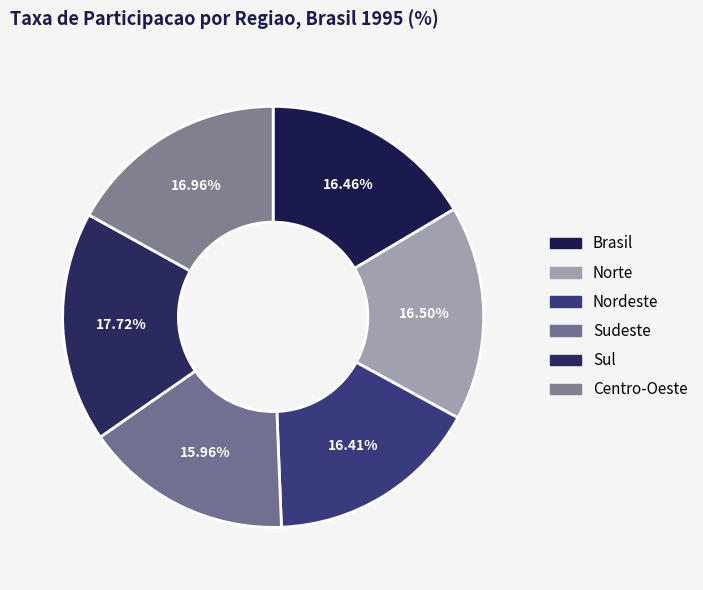

Count the number of slices in the pie.

6